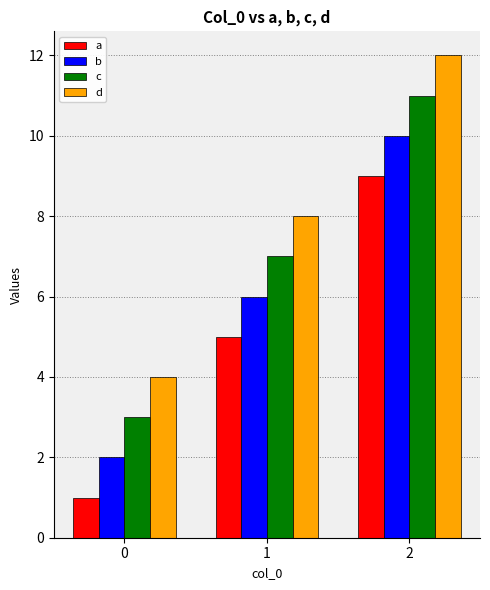

Reading left to right, extract all data points from this chart.

a: 1	5	9
b: 2	6	10
c: 3	7	11
d: 4	8	12